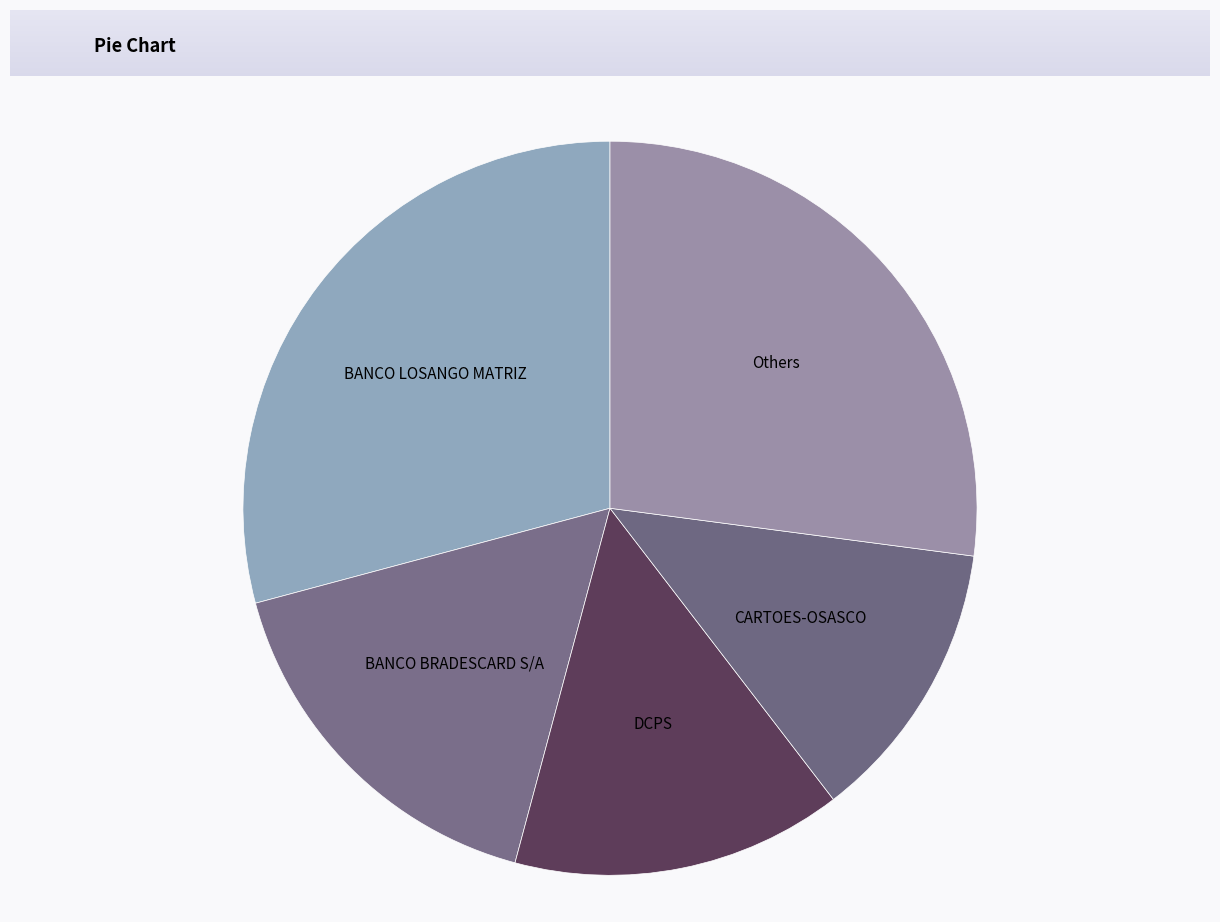

Is the sum of CARTOES-OSASCO and Others greater than half?

No